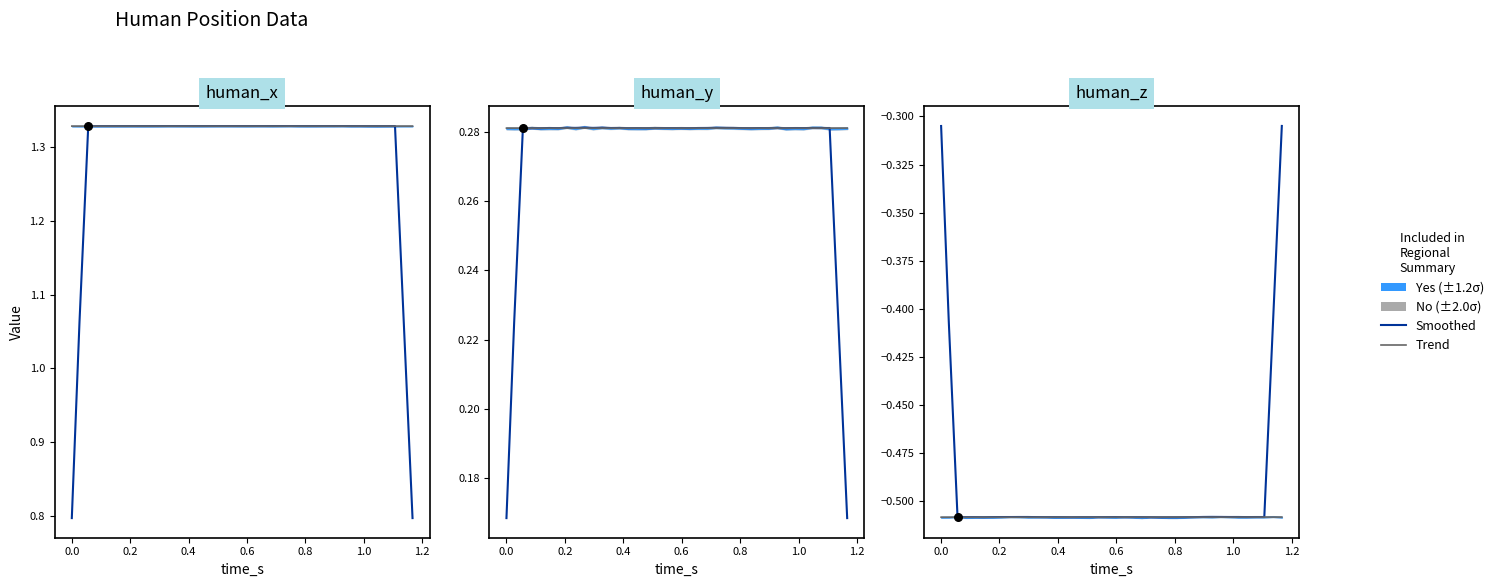

Which series has the largest Y range (max minus min)?

human_x (smoothed)